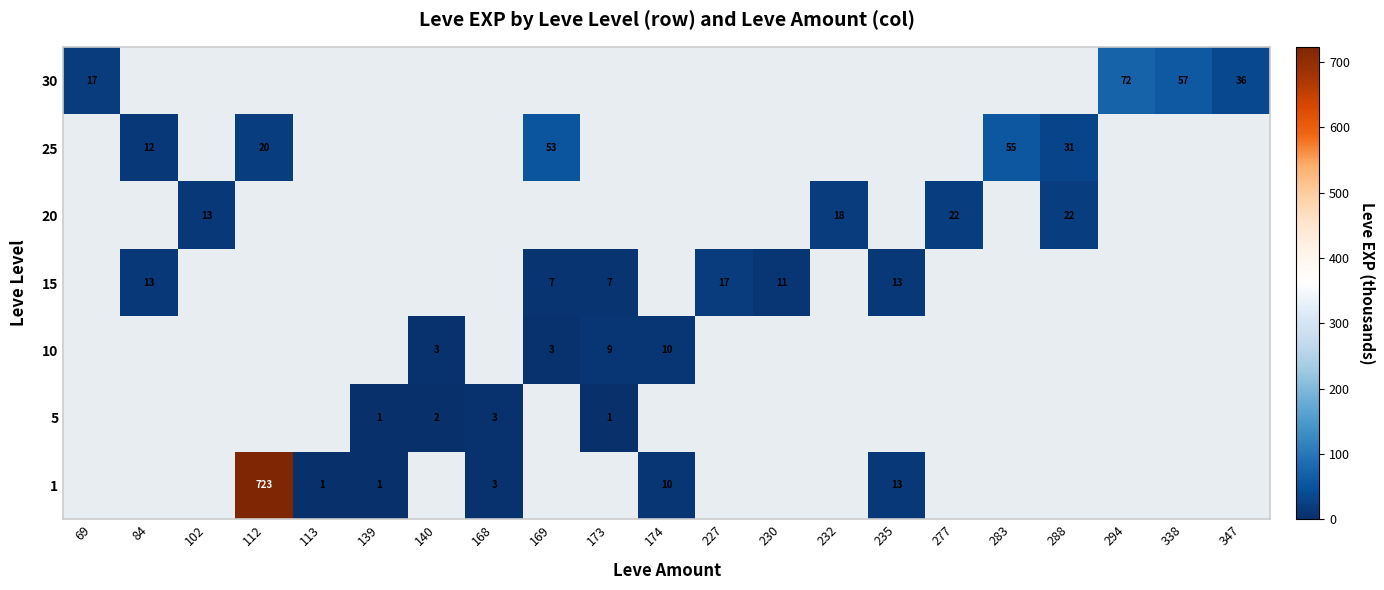

Is the value of 15 at 227 greater than the value of 5 at 173?

Yes